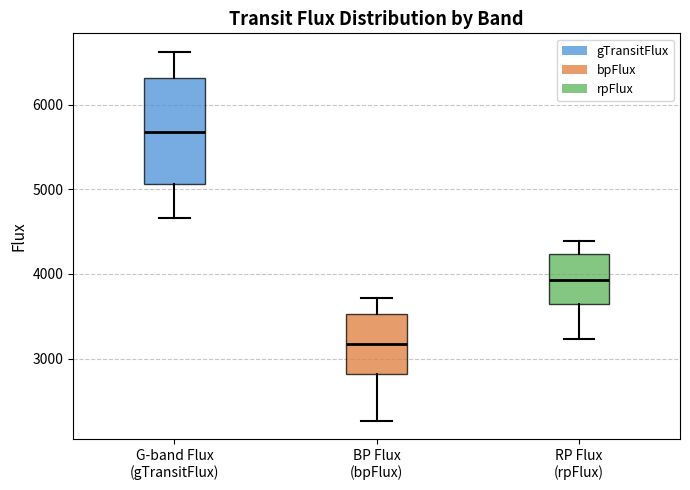

Which box's median line is the highest?

G-band Flux (gTransitFlux)